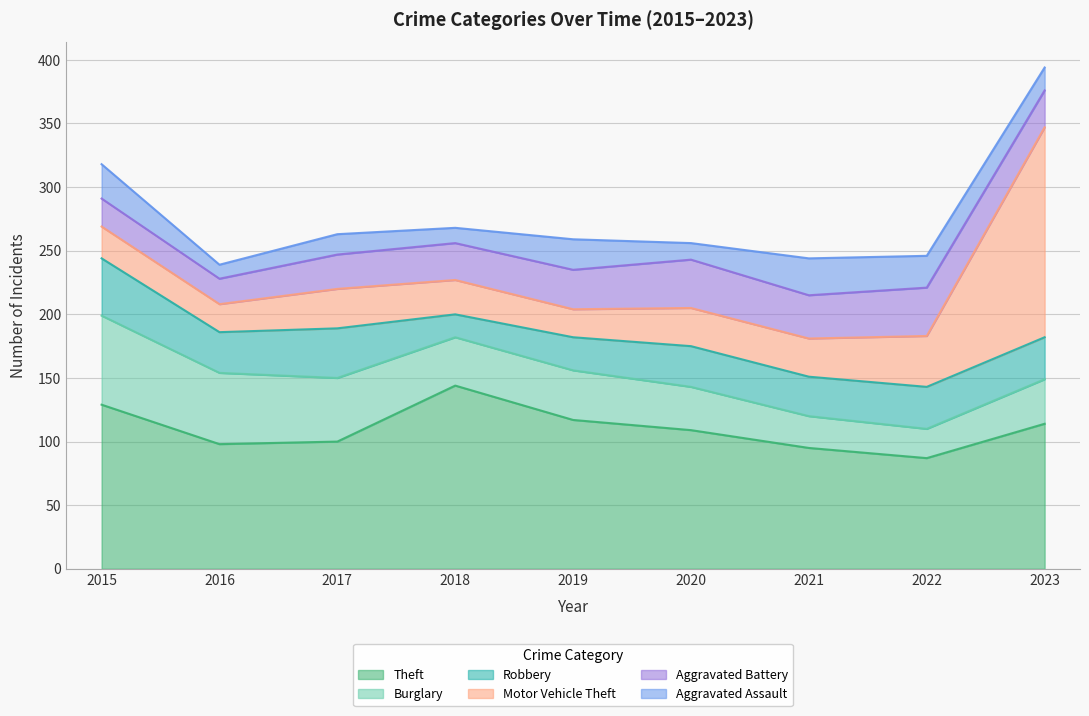

The Aggravated Assault series shows 18 at 2023. True or false?

True